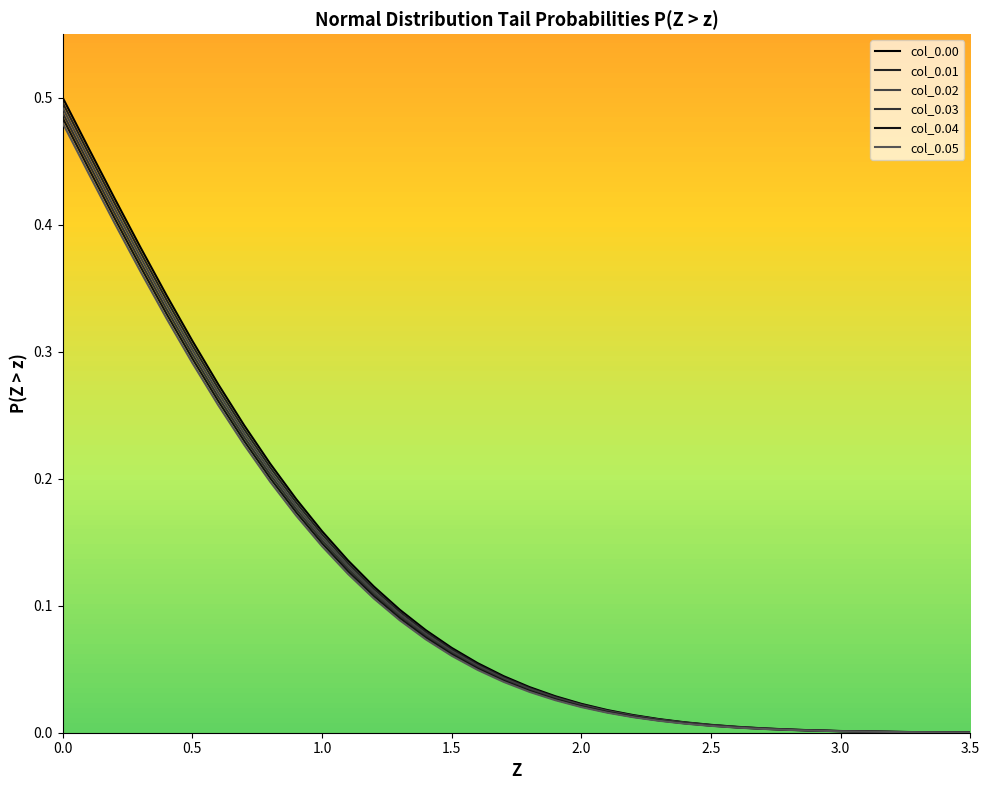

Reading left to right, what are all the values shown in this chart?

col_0.00: 0.5	0.5	0.4	0.4	0.3	0.3	0.3	0.2	0.2	0.2	0.2	0.1	0.1	0.1	0.1	0.1	0.1	0.0	0.0	0.0	0.0	0.0	0.0	0.0	0.0	0.0	0.0	0.0	0.0	0.0	0.0	0.0	0.0	0.0	0.0	0.0
col_0.01: 0.5	0.5	0.4	0.4	0.3	0.3	0.3	0.2	0.2	0.2	0.2	0.1	0.1	0.1	0.1	0.1	0.1	0.0	0.0	0.0	0.0	0.0	0.0	0.0	0.0	0.0	0.0	0.0	0.0	0.0	0.0	0.0	0.0	0.0	0.0	0.0
col_0.02: 0.5	0.5	0.4	0.4	0.3	0.3	0.3	0.2	0.2	0.2	0.2	0.1	0.1	0.1	0.1	0.1	0.1	0.0	0.0	0.0	0.0	0.0	0.0	0.0	0.0	0.0	0.0	0.0	0.0	0.0	0.0	0.0	0.0	0.0	0.0	0.0
col_0.03: 0.5	0.4	0.4	0.4	0.3	0.3	0.3	0.2	0.2	0.2	0.2	0.1	0.1	0.1	0.1	0.1	0.1	0.0	0.0	0.0	0.0	0.0	0.0	0.0	0.0	0.0	0.0	0.0	0.0	0.0	0.0	0.0	0.0	0.0	0.0	0.0
col_0.04: 0.5	0.4	0.4	0.4	0.3	0.3	0.3	0.2	0.2	0.2	0.1	0.1	0.1	0.1	0.1	0.1	0.1	0.0	0.0	0.0	0.0	0.0	0.0	0.0	0.0	0.0	0.0	0.0	0.0	0.0	0.0	0.0	0.0	0.0	0.0	0.0
col_0.05: 0.5	0.4	0.4	0.4	0.3	0.3	0.3	0.2	0.2	0.2	0.1	0.1	0.1	0.1	0.1	0.1	0.0	0.0	0.0	0.0	0.0	0.0	0.0	0.0	0.0	0.0	0.0	0.0	0.0	0.0	0.0	0.0	0.0	0.0	0.0	0.0